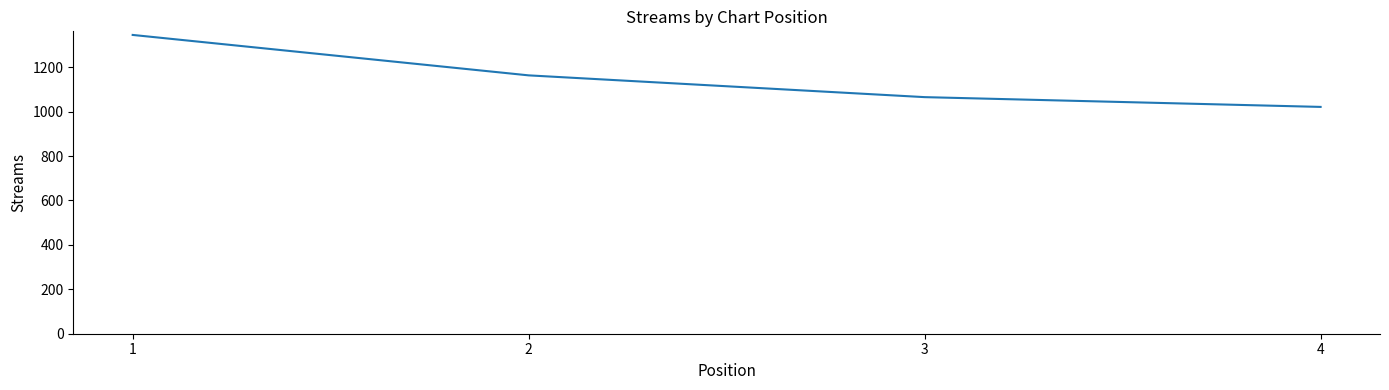

What is the change in value from 2 to 3?

-98